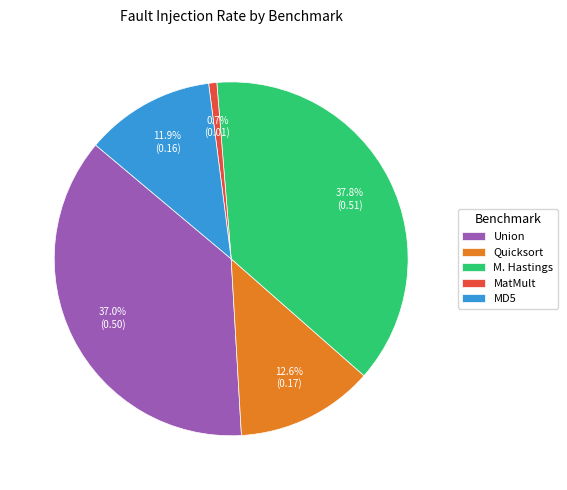

Is Quicksort the majority of the pie?

No